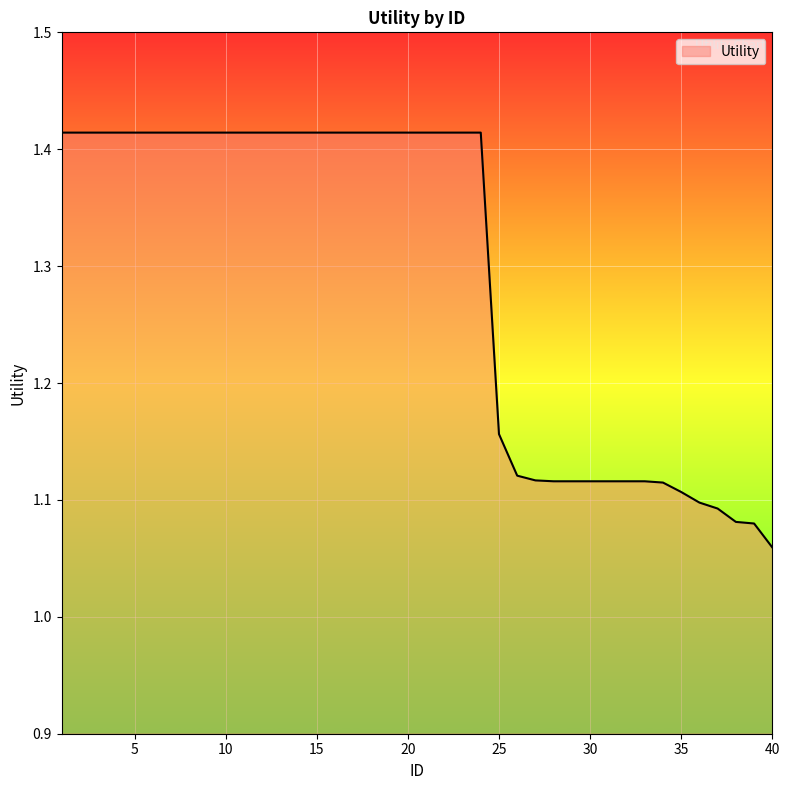

What is the difference between the maximum and minimum values?

0.4